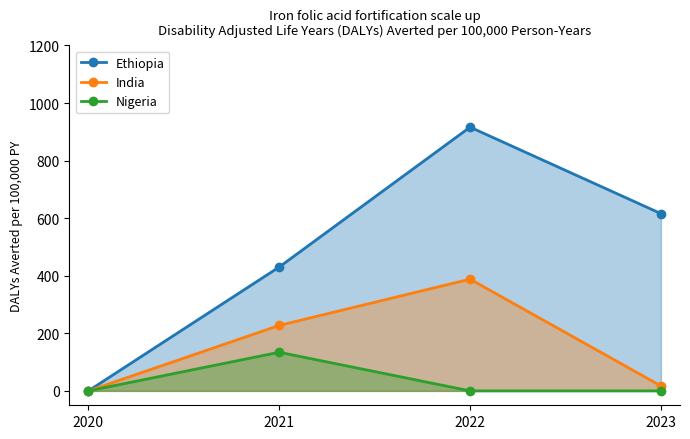

The value of Ethiopia at 2020 is 0.0. True or false?

True